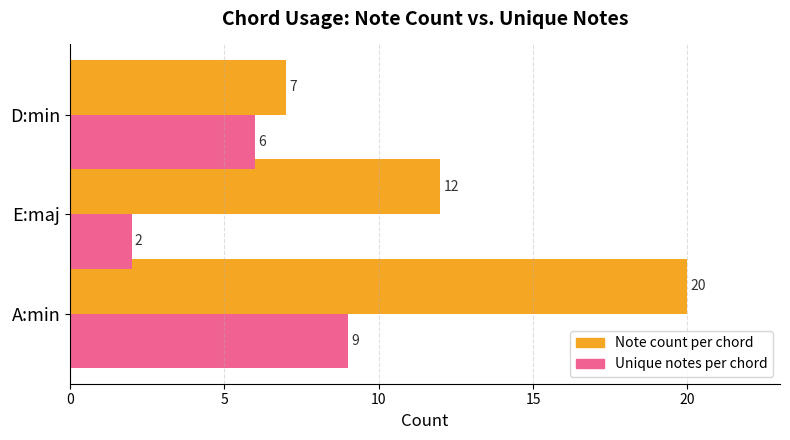

True or false: Unique notes per chord has a value of 3 at A:min.

False